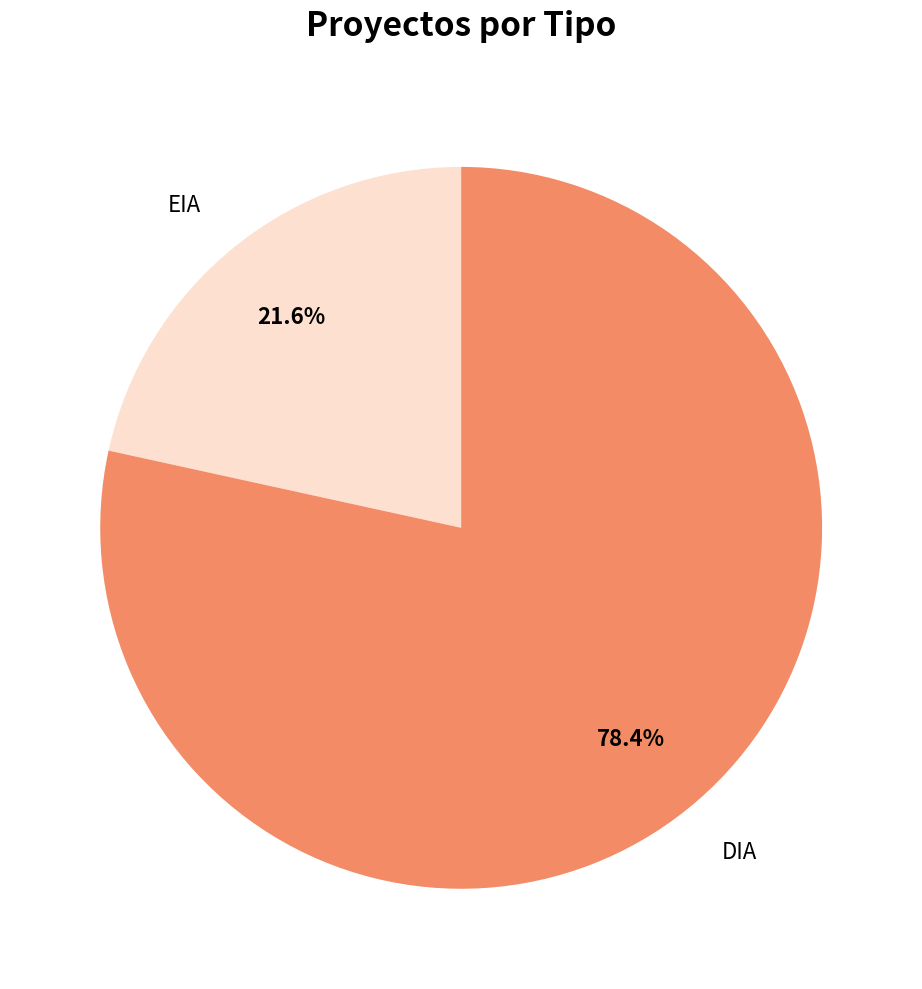

What is the largest slice in the pie chart?

DIA